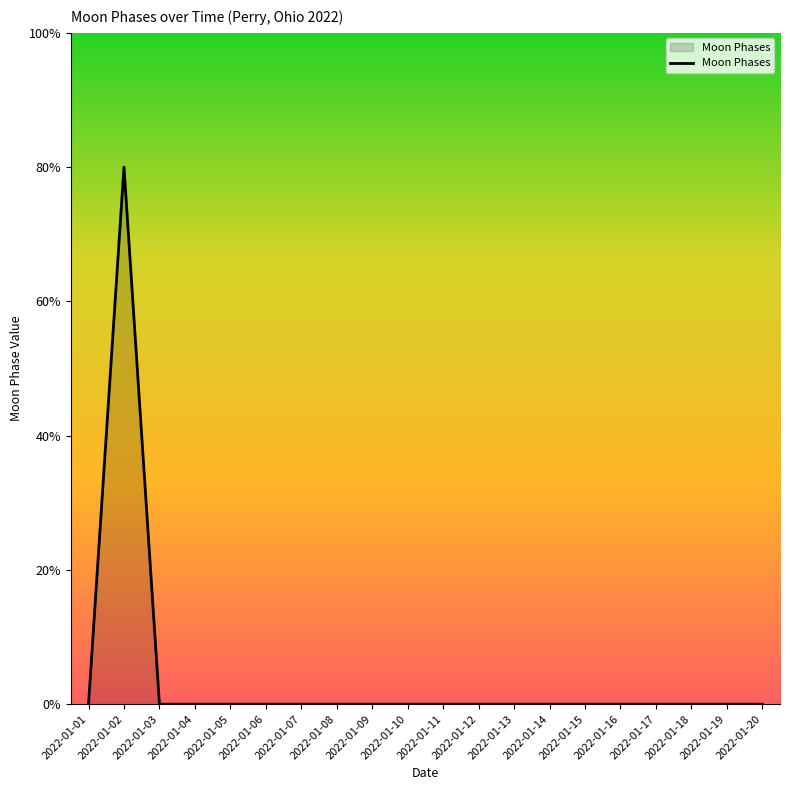

Between 2022-01-05 and 2022-01-02, which is larger?

2022-01-02